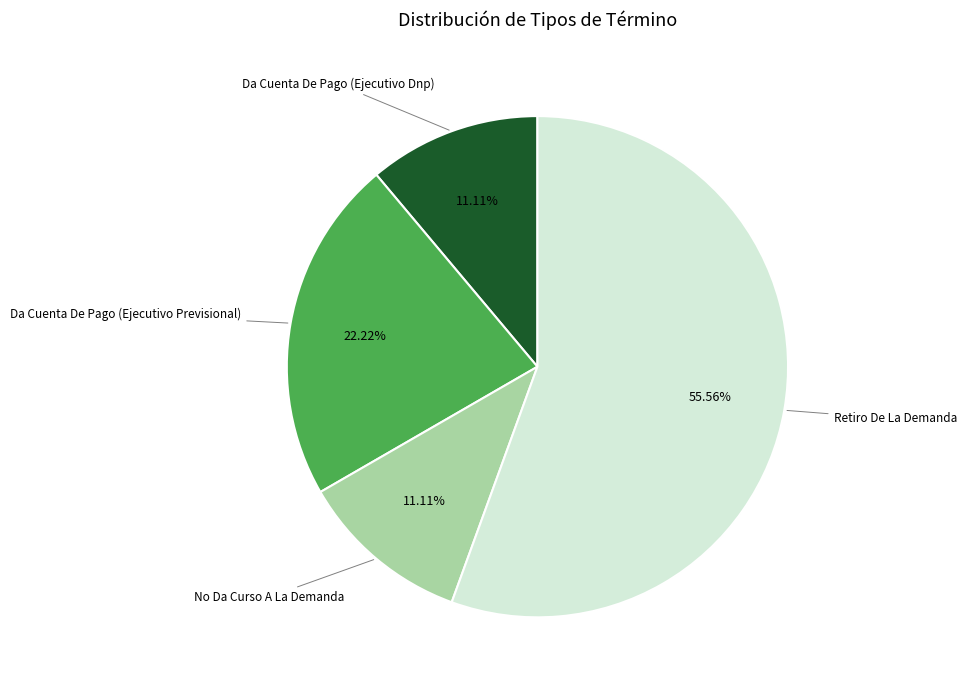

Is there a majority slice in this chart?

Yes